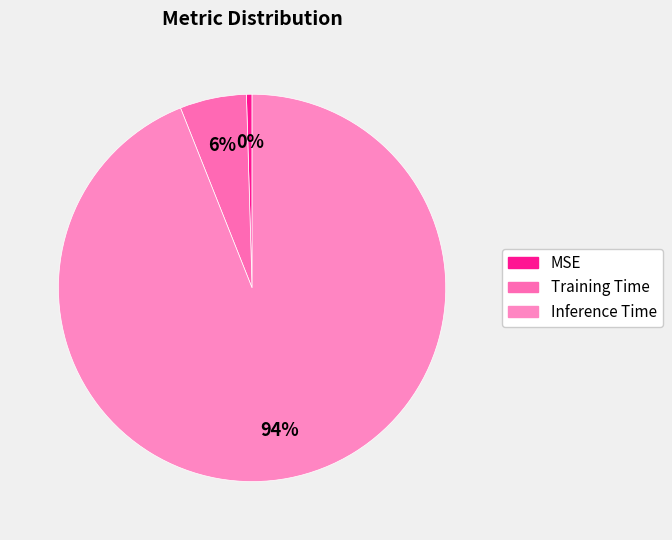

What percentage is the Training Time slice, to the nearest percent?

6%